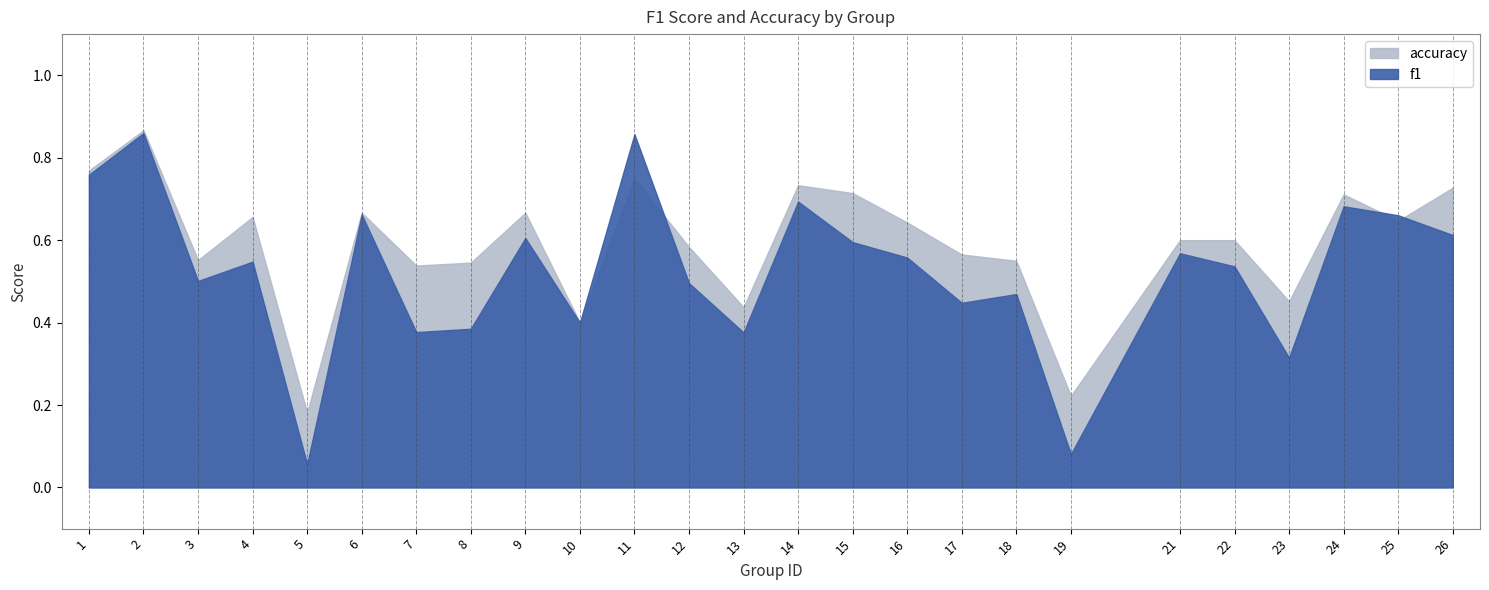

Rank the series at 22 from lowest to highest value.

f1, accuracy